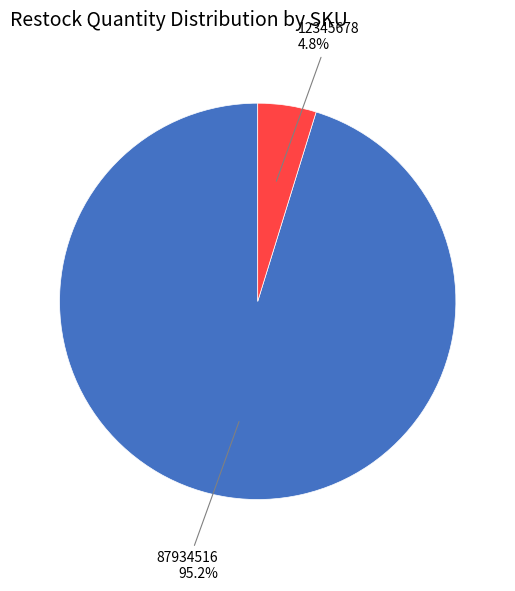

Does any single category account for the majority?

Yes